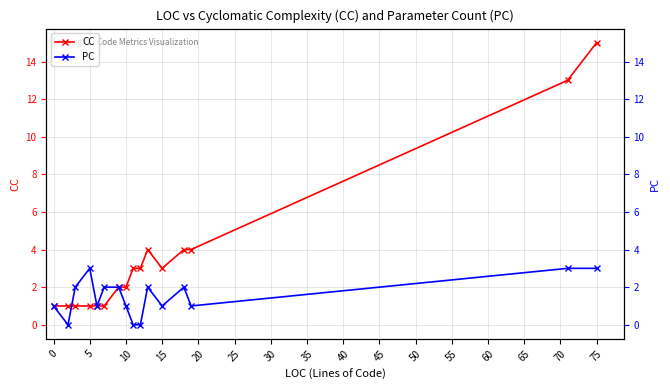

What value does the PC series have at 15?

1